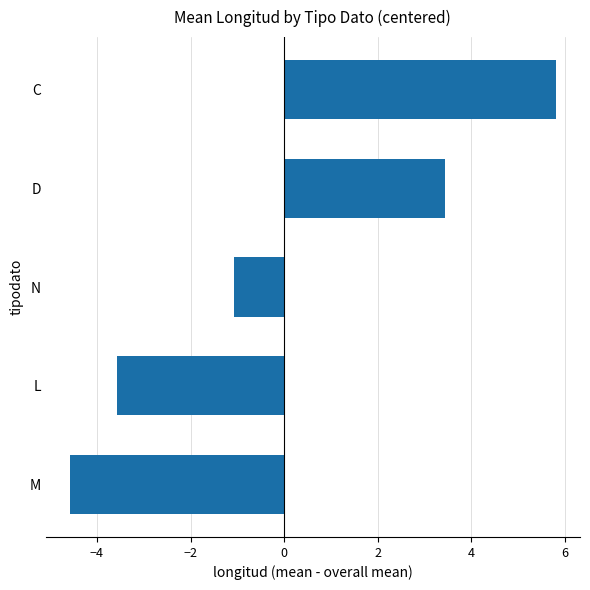

How many values are below zero?

3